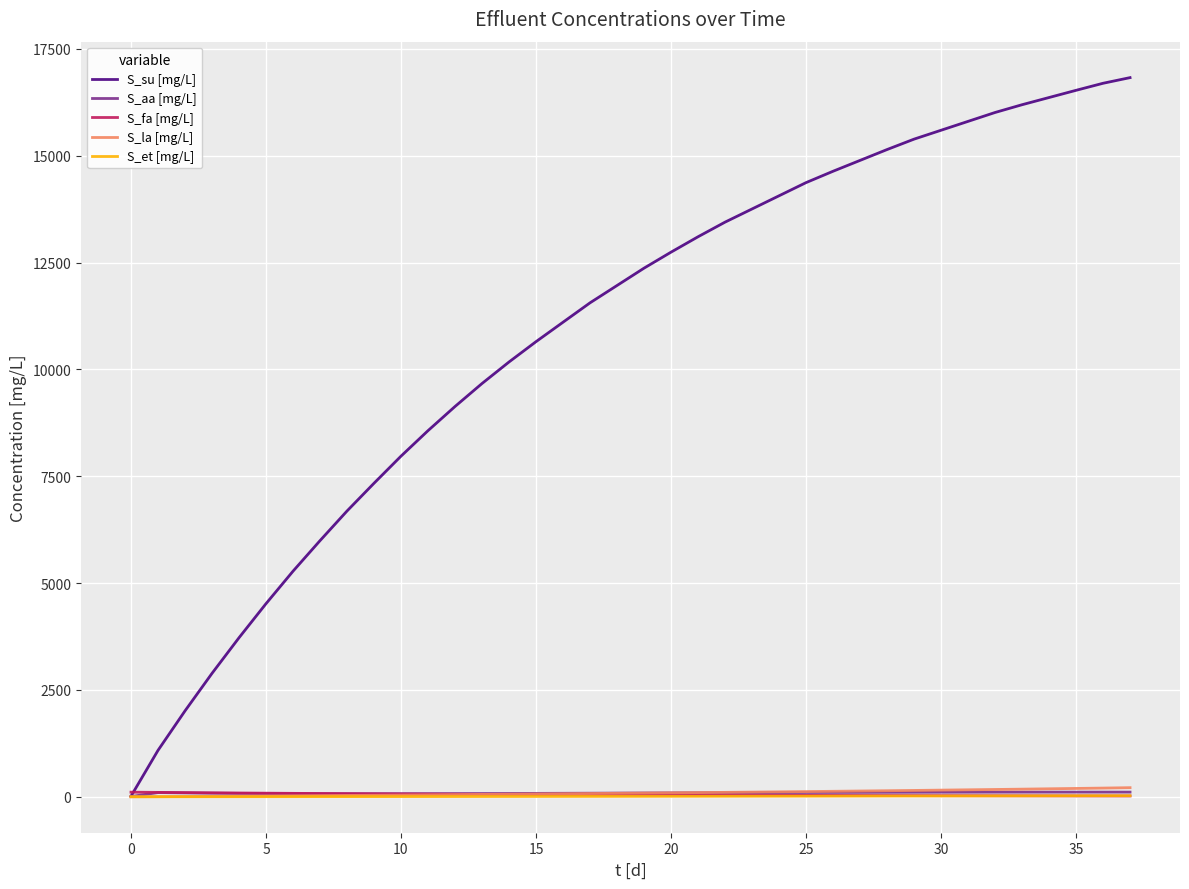

Which series has the largest total across all categories?

S_su [mg/L]